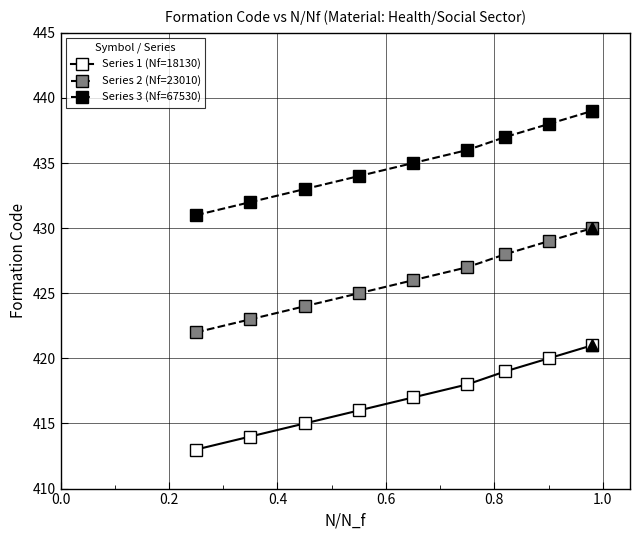

How many data points in Series 1 (Nf=18130) are less than 417?

4